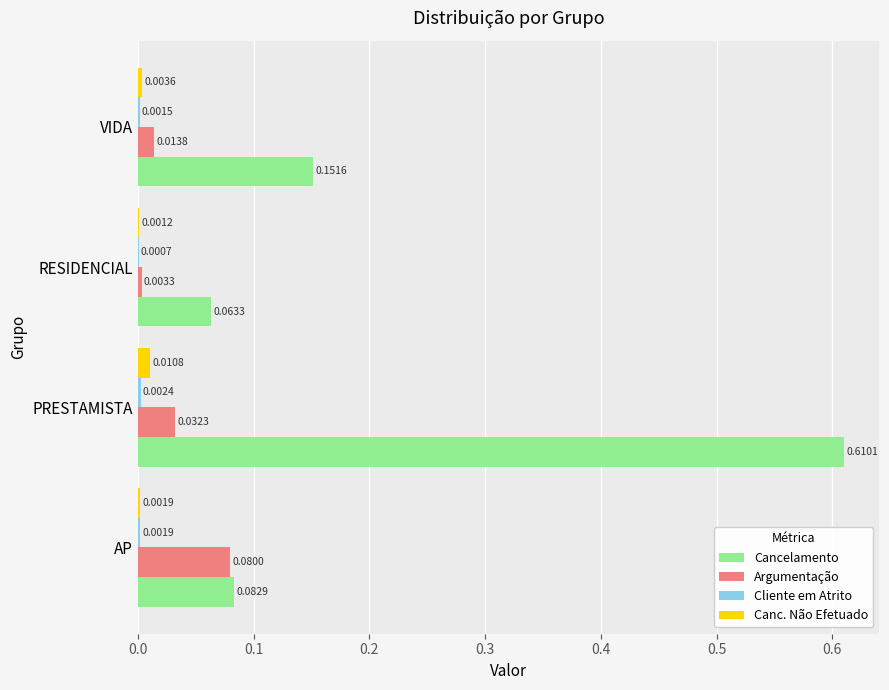

Which series has the largest total across all categories?

Cancelamento